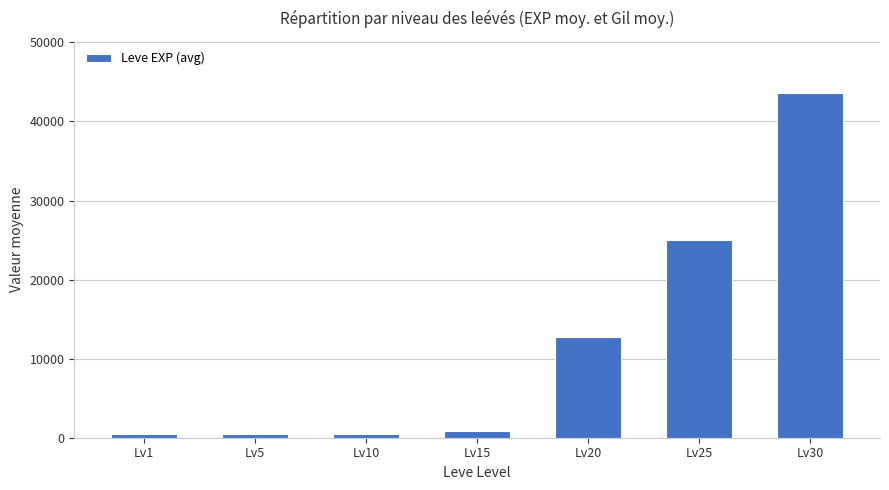

Is it true that the value at Lv30 is 70348?

False